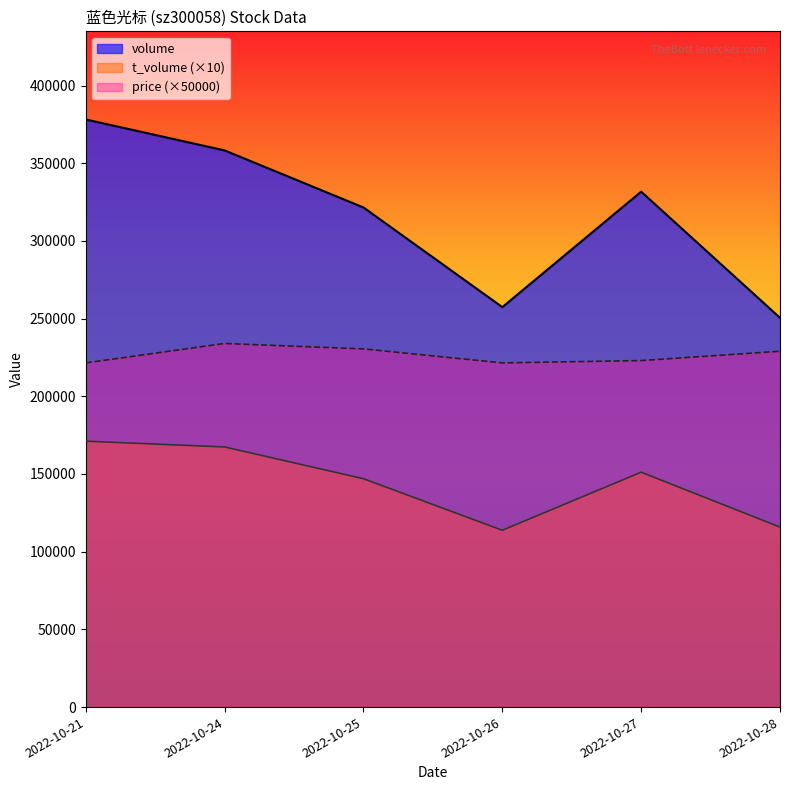

What is the greatest value displayed?

378145.0